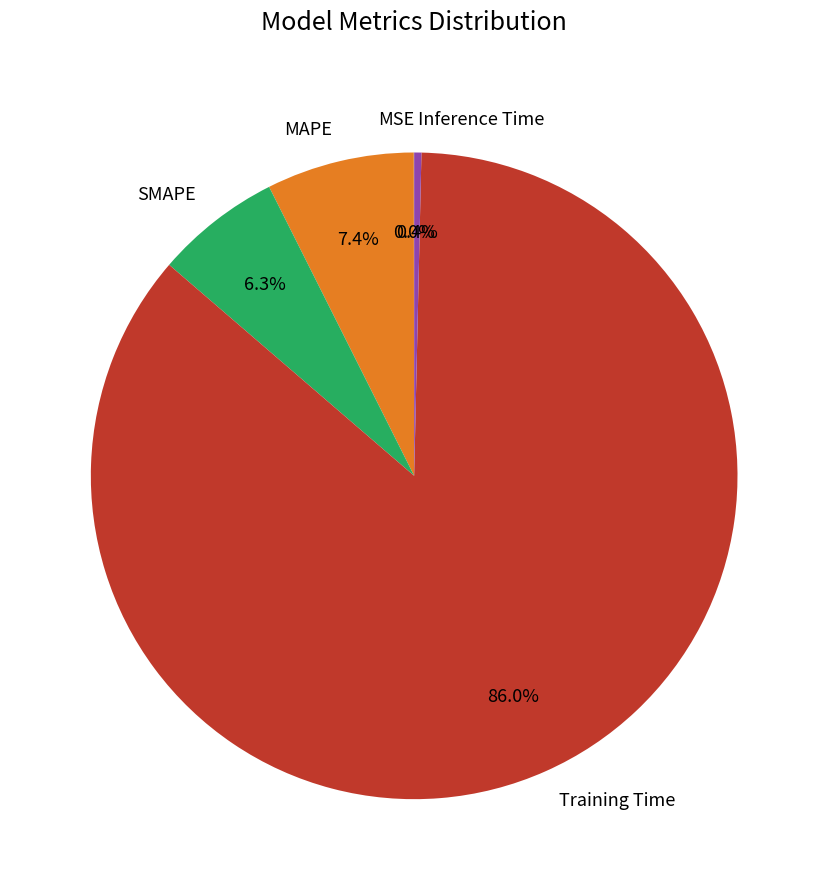

What is the largest slice in the pie chart?

Training Time